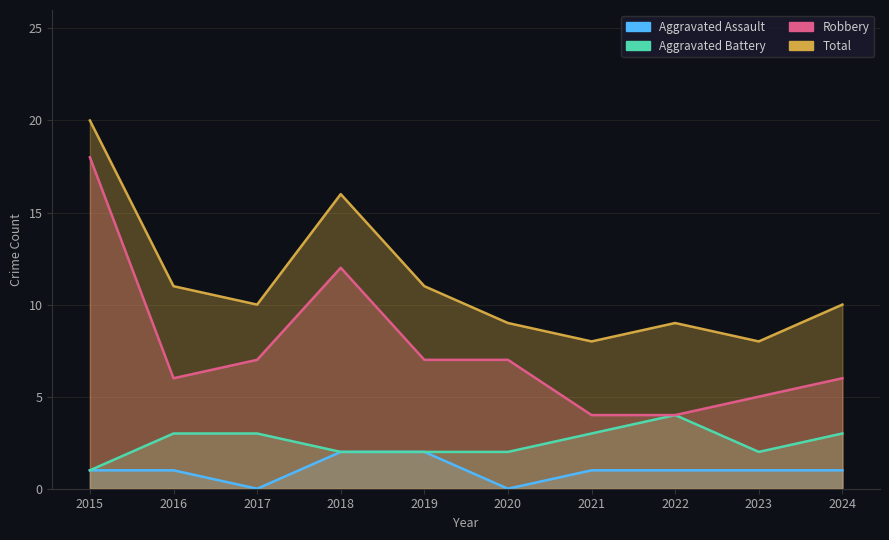

At how many categories does at least one series exceed 8?

8